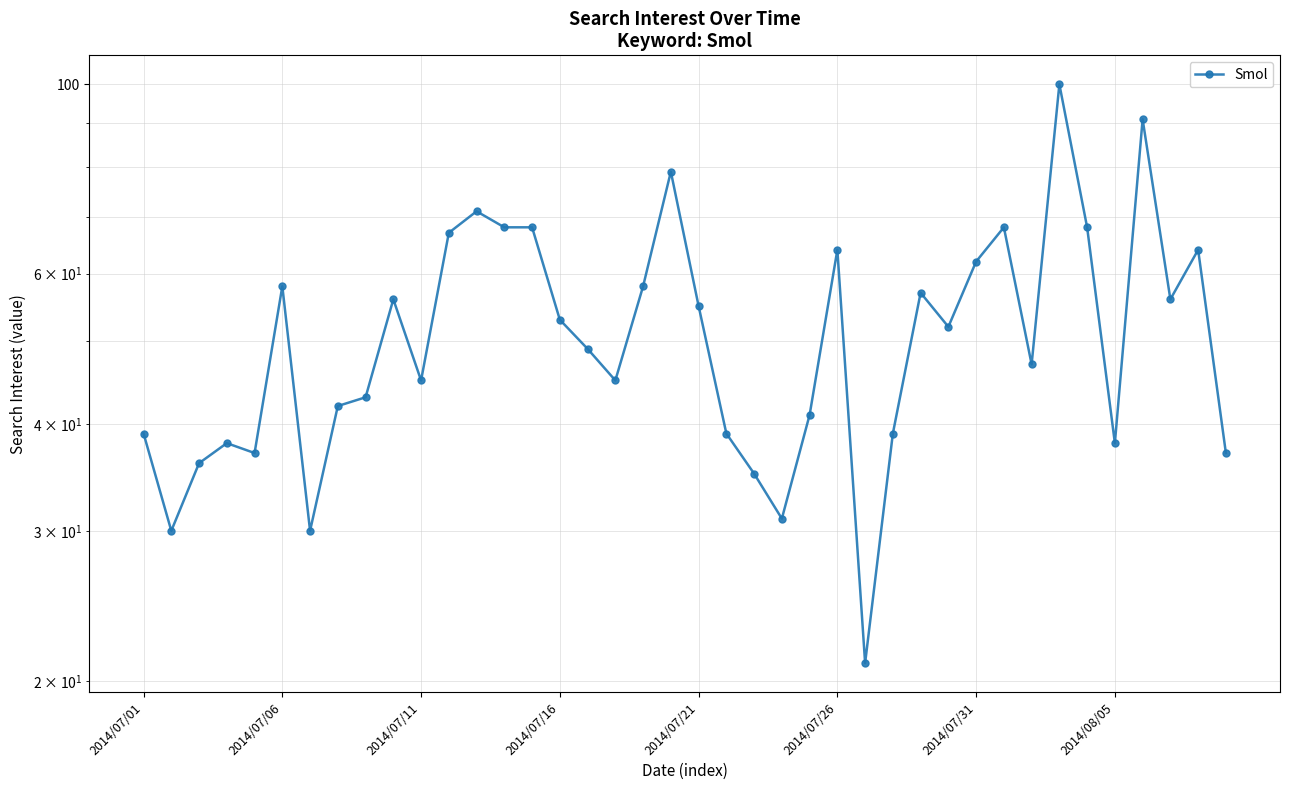

What is the difference between the maximum and minimum values?

79